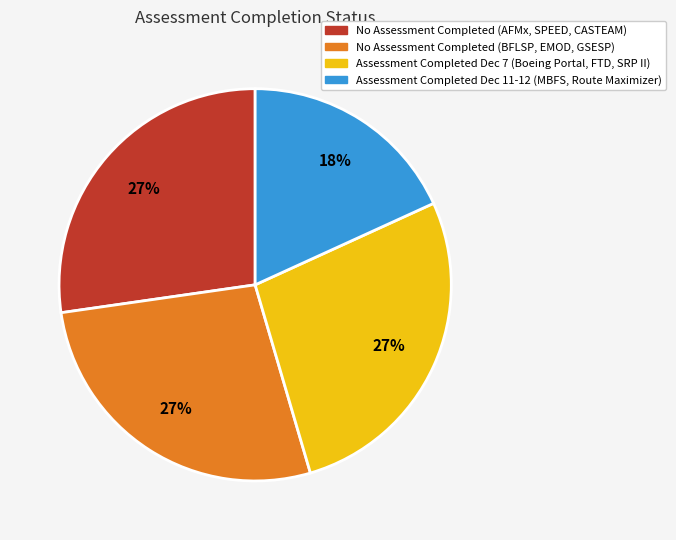

Is there a majority slice in this chart?

No